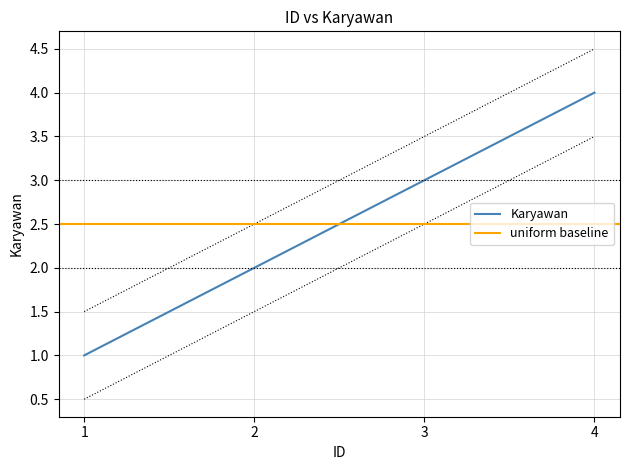

Where does the data first go above 3?

4